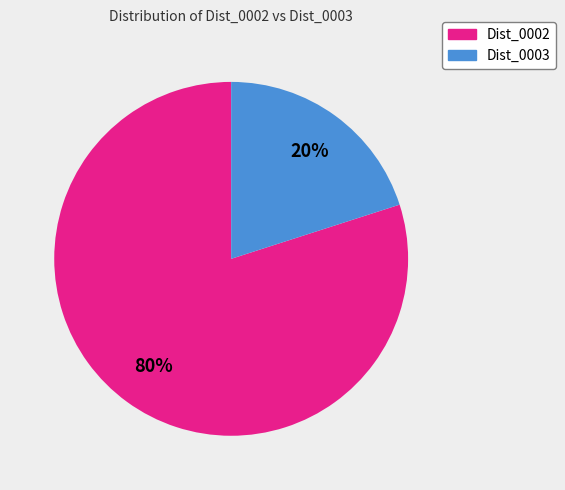

Does any single category account for the majority?

Yes